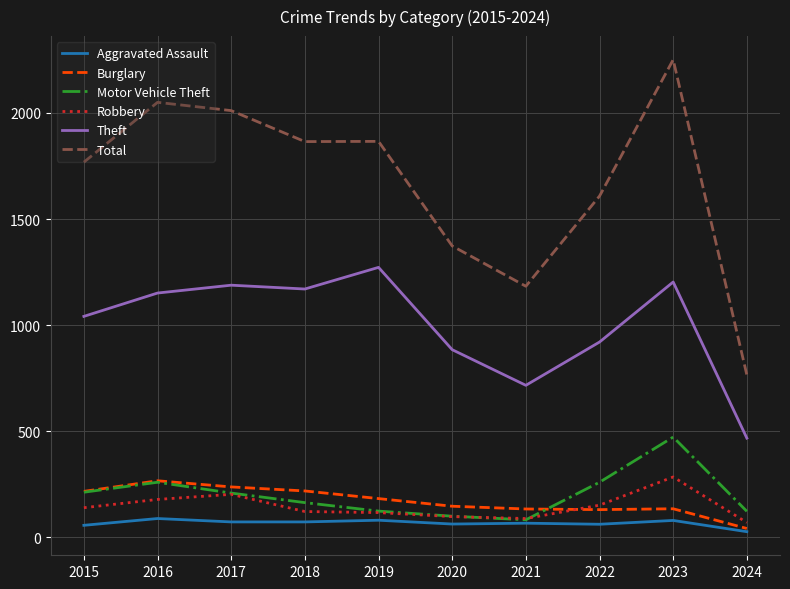

What is the highest value of the Total series?

2251